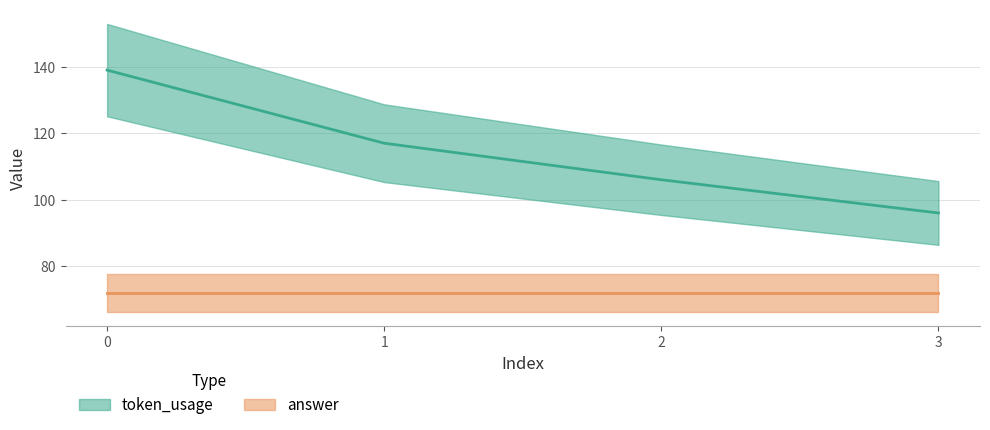

What is the sum of the values at 1 and 3?

213